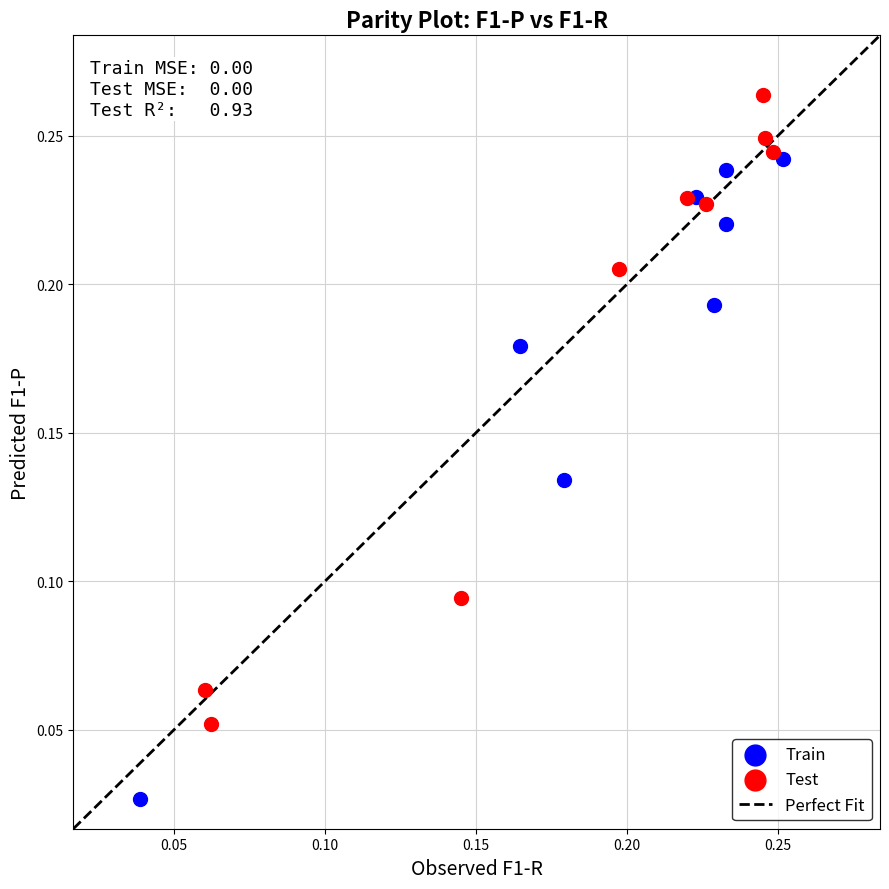

Which series reaches the maximum Y coordinate?

Test